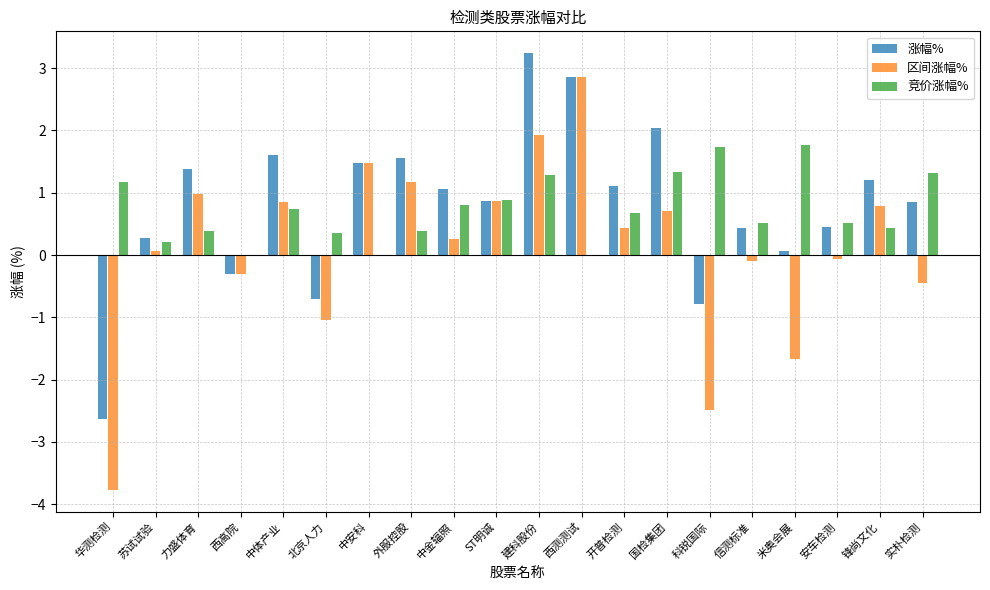

What is the difference between the 涨幅% values at 华测检测 and 国检集团?

4.7